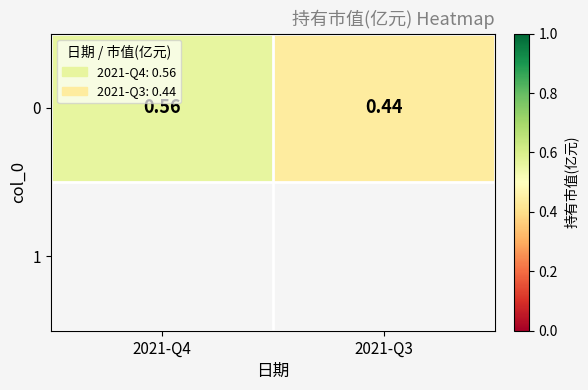

Reading right to left, what are all the values shown in this chart?

0.4	0.6